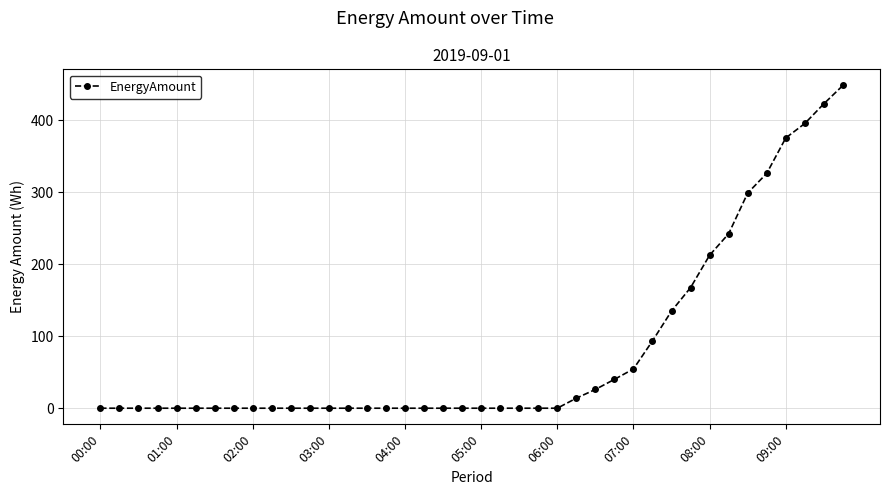

What is the difference between the second highest and minimum values?

422.9